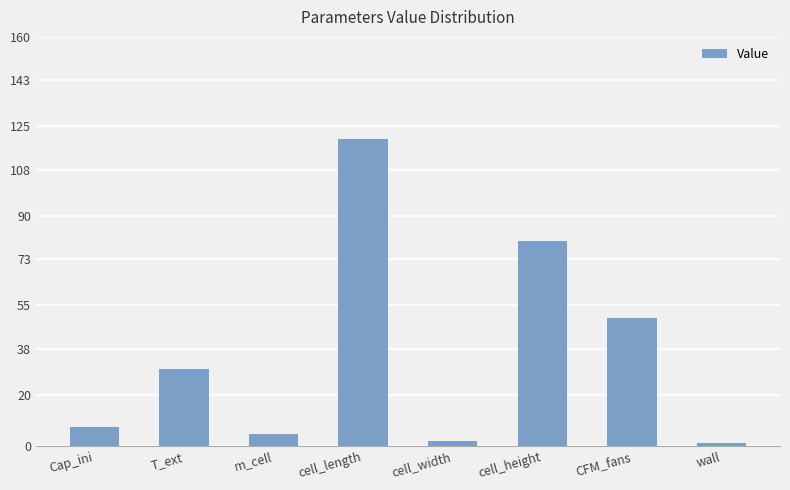

Reading left to right, extract all data points from this chart.

Cap_ini=7.3	T_ext=30.0	m_cell=4.6	cell_length=120.0	cell_width=2.0	cell_height=80.0	CFM_fans=50.0	wall=1.0